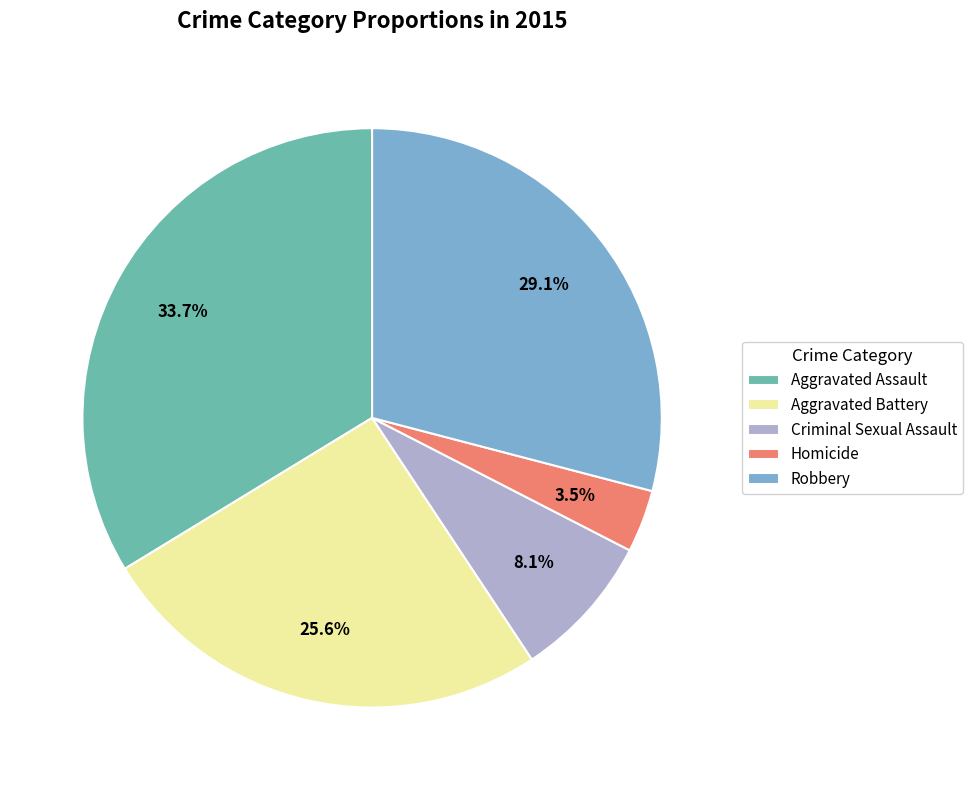

To the nearest percent, what portion does Criminal Sexual Assault represent?

8%